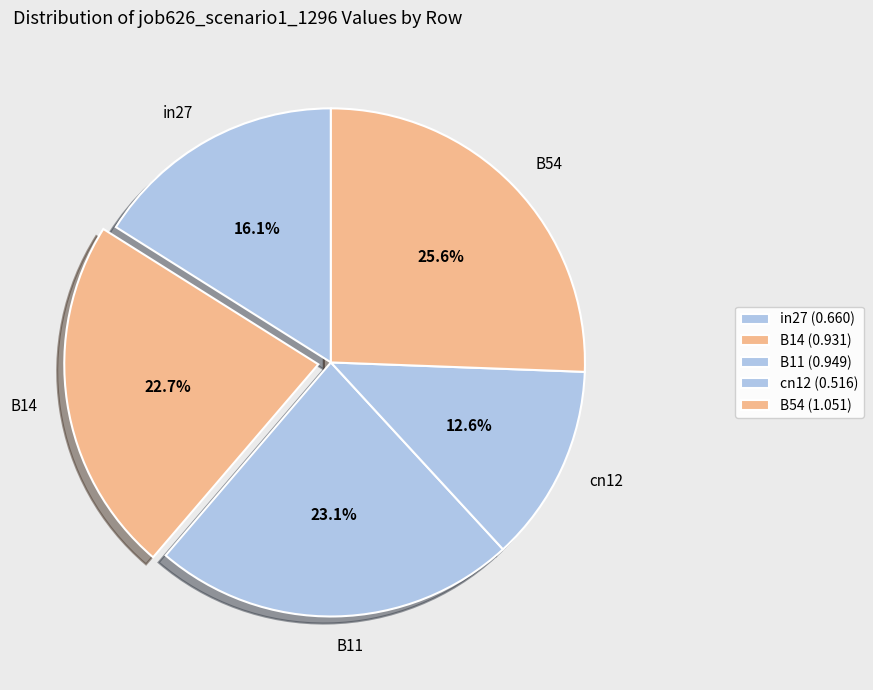

True or false: B14 accounts for 23% of the total.

True